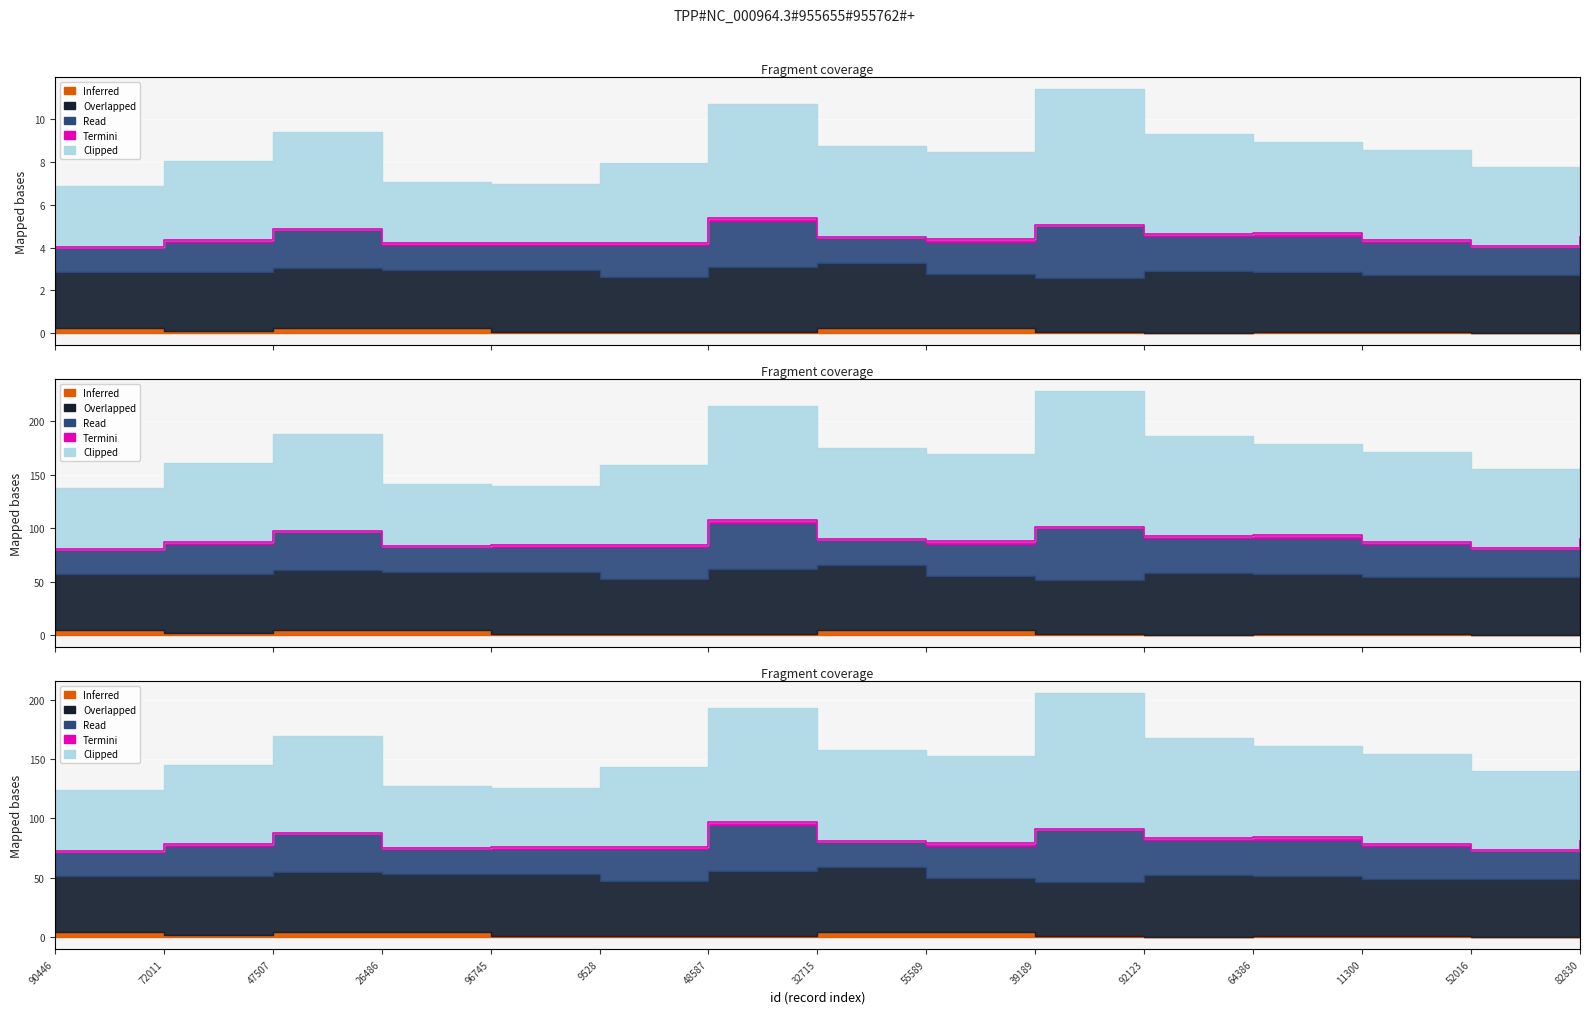

True or false: Read and Overlapped intersect in this chart.

False